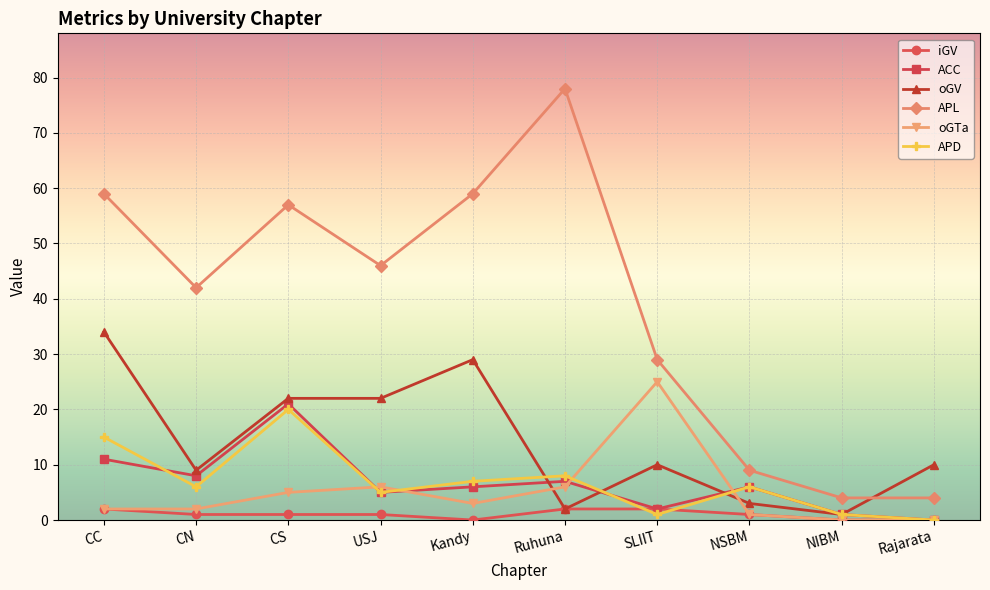

Rank the series by their maximum value, from highest to lowest.

APL, oGV, oGTa, ACC, APD, iGV